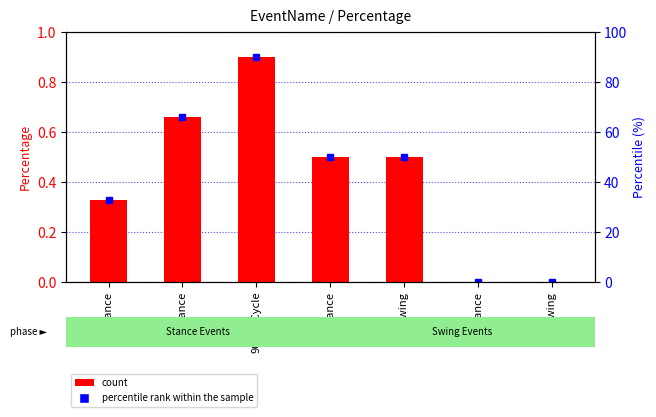

What position from the right is 50Swing?

3